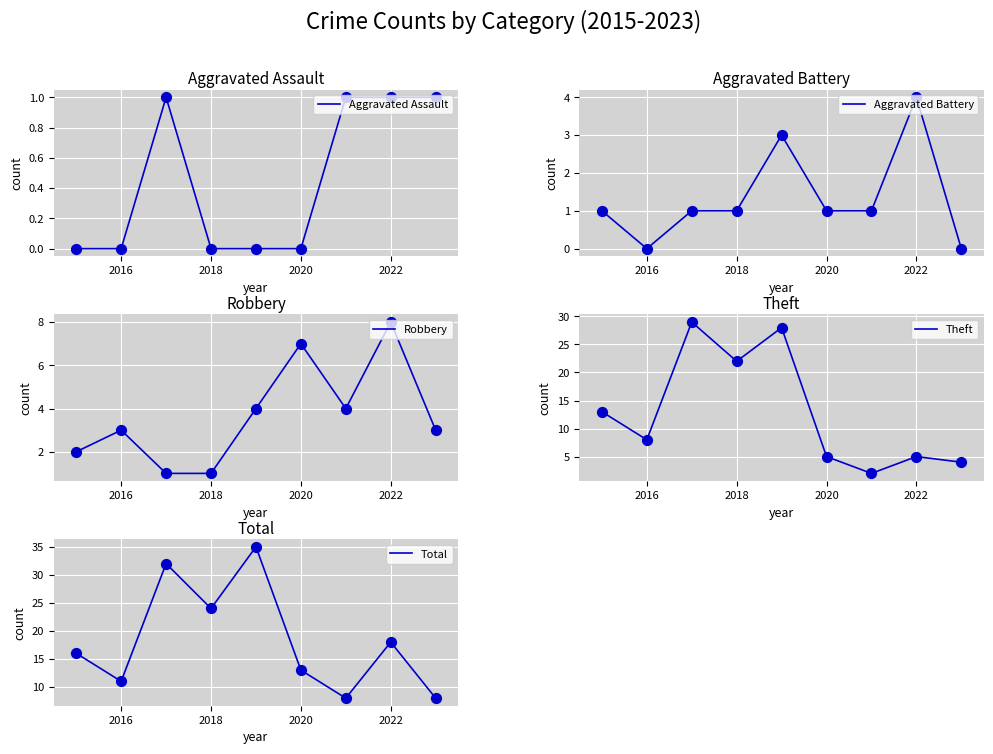

Which series has the widest spread of Y values?

Theft